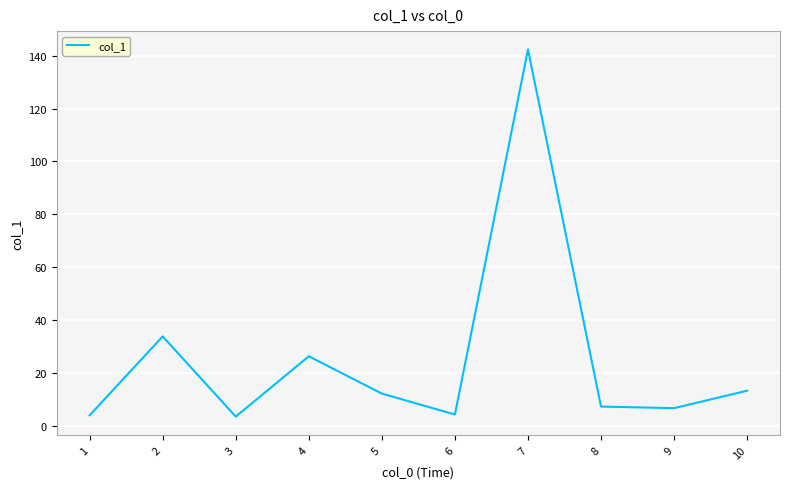

What is the smallest value displayed?

3.6